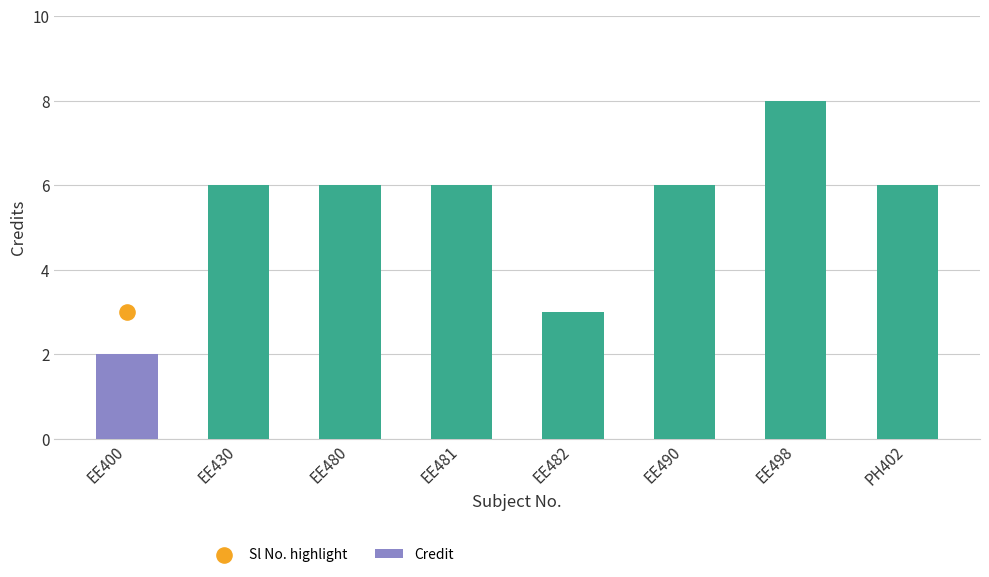

What is the ratio of the value at EE480 to the value at EE490?

1.0